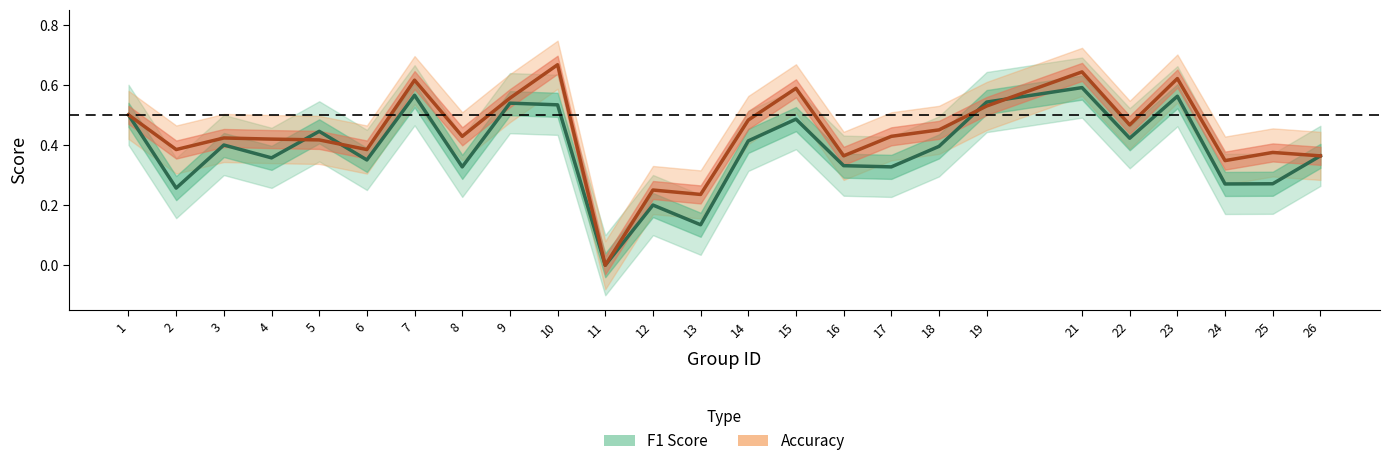

Between 2 and 9, which series saw the biggest shift?

f1